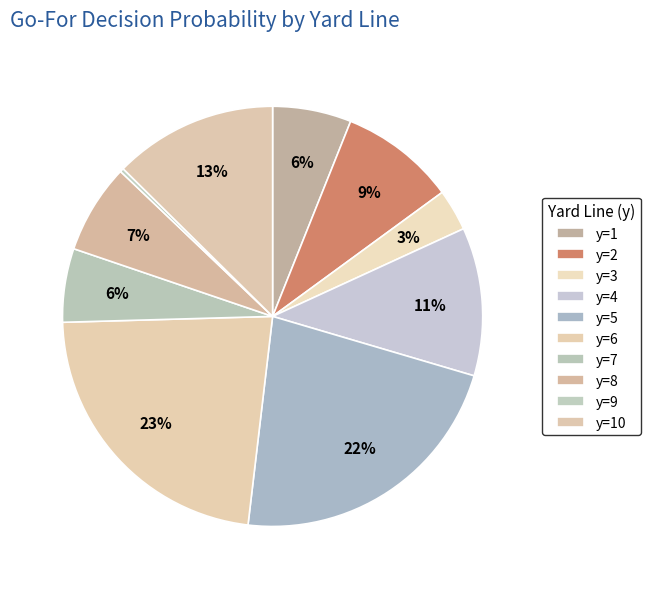

How many slices are in this pie chart?

10